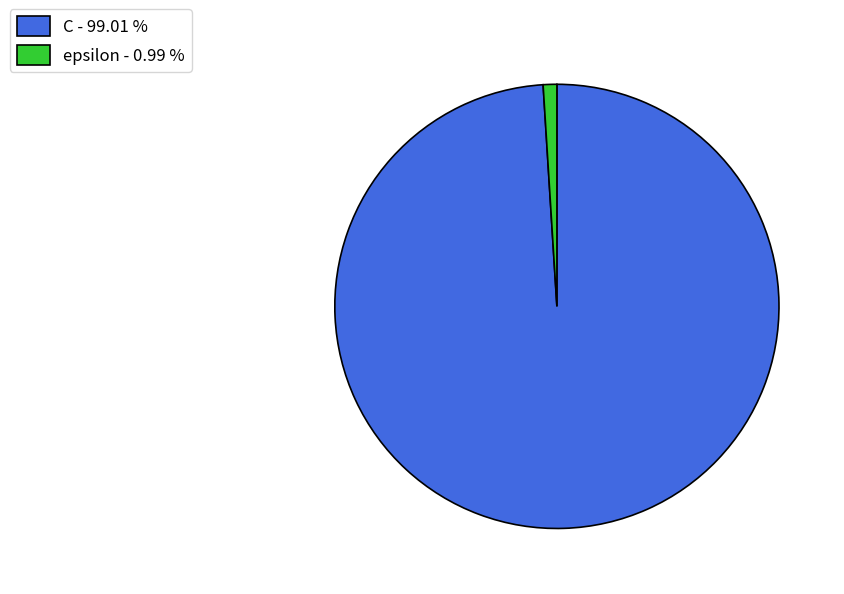

How many slices are in this pie chart?

2